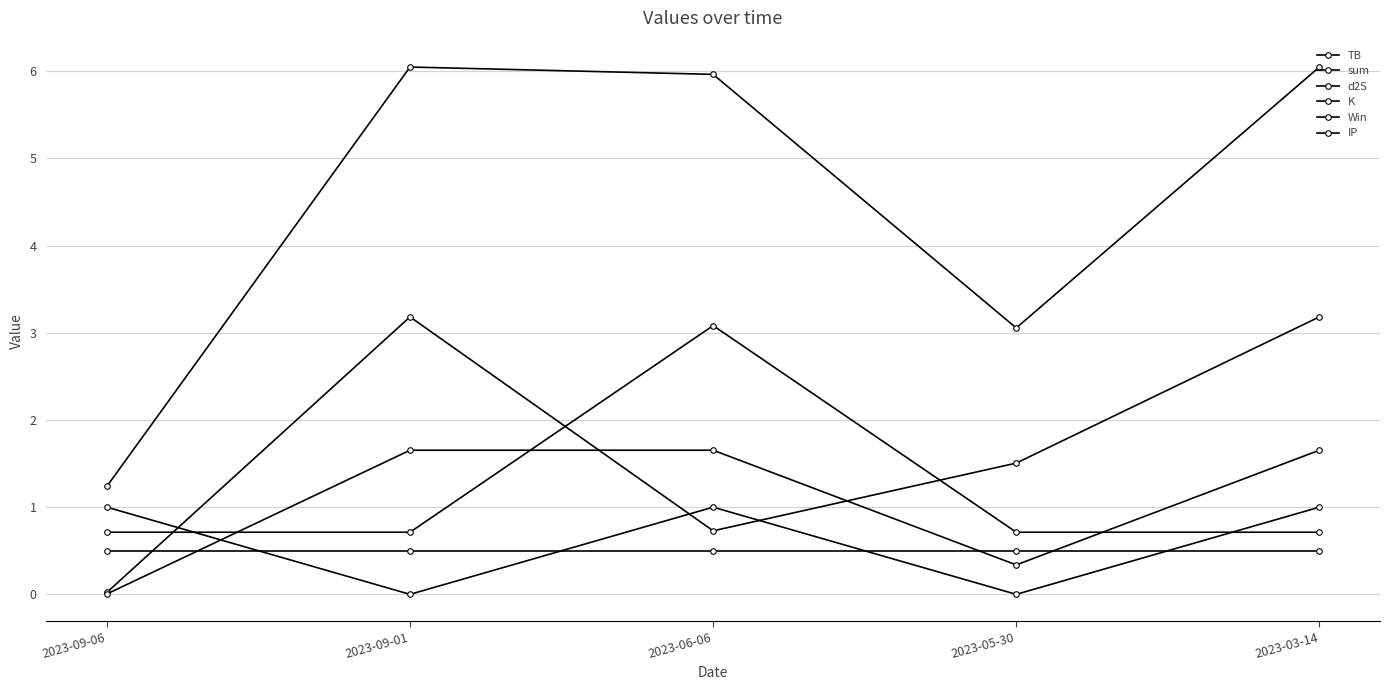

Count the number of data series in this chart.

6